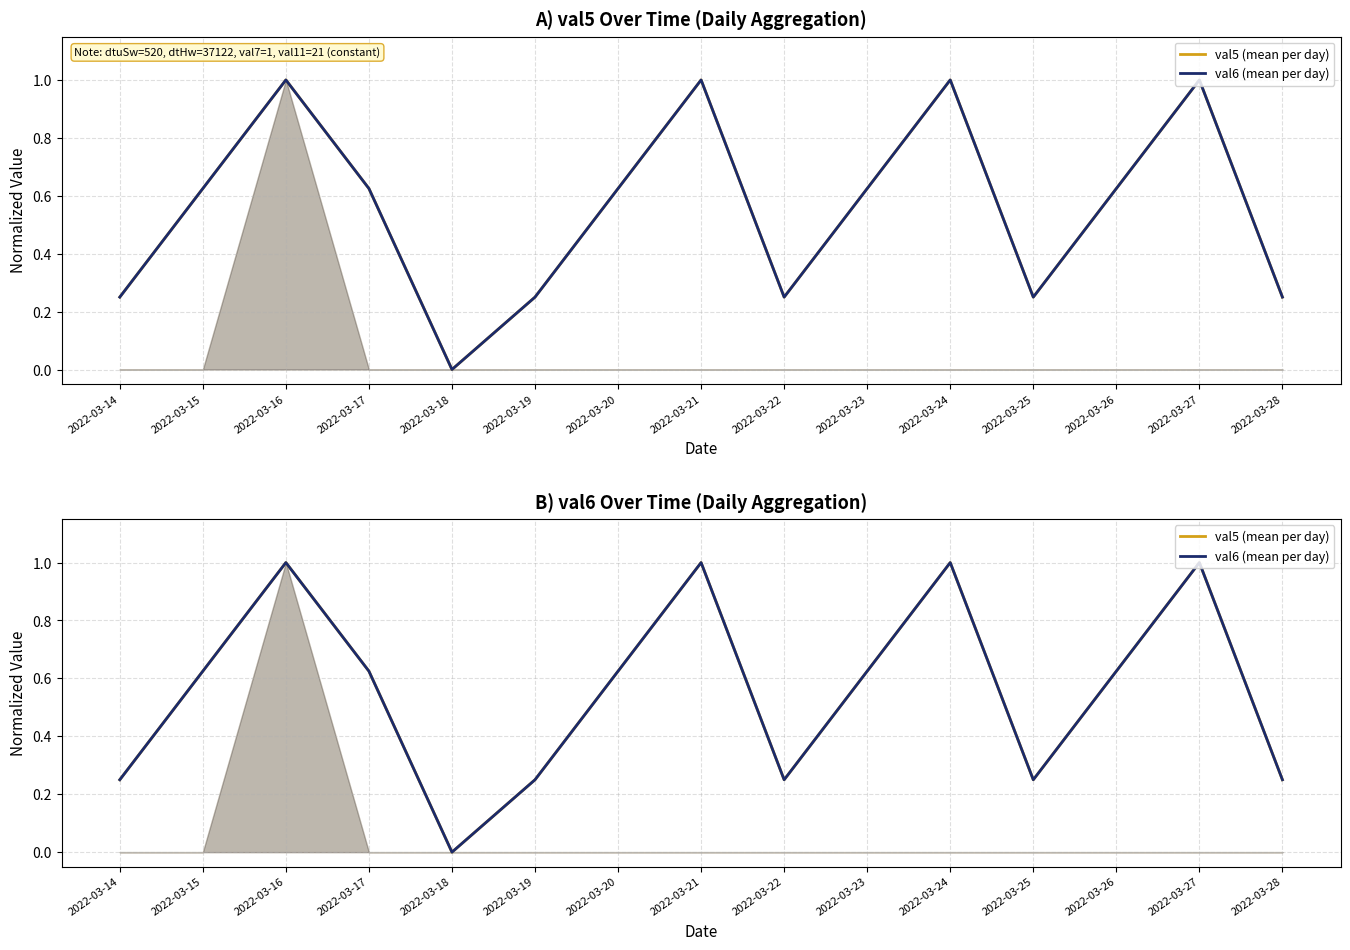

At how many categories does at least one series exceed 0?

14